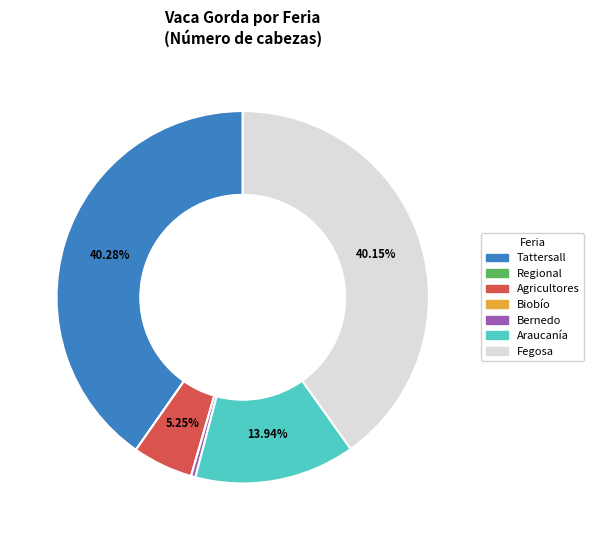

Is there any slice that represents more than half of the pie?

No